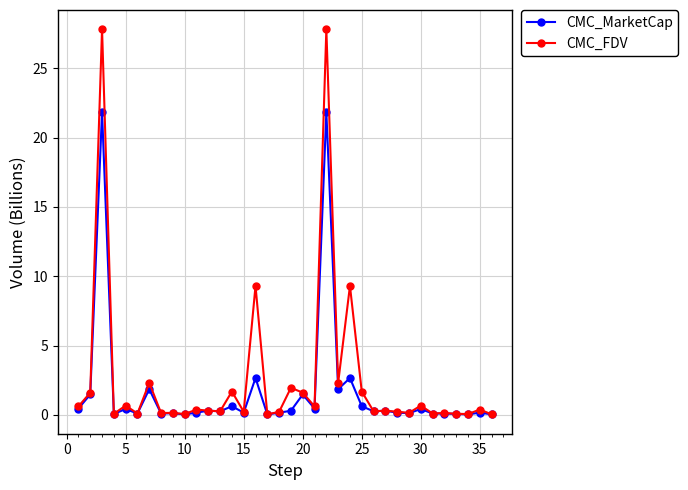

List the series in order of their peak value, lowest first.

CMC_MarketCap, CMC_FDV